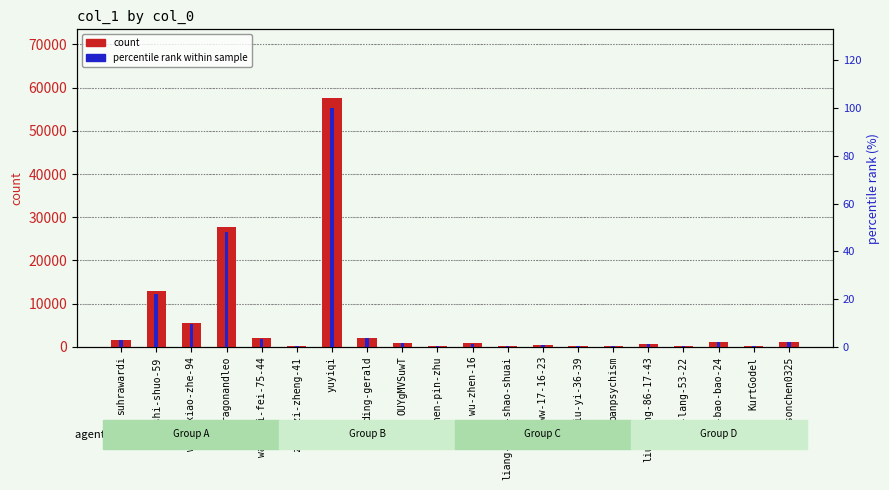

Between KurtGodel and OUYgMVSuwT, which is larger?

OUYgMVSuwT